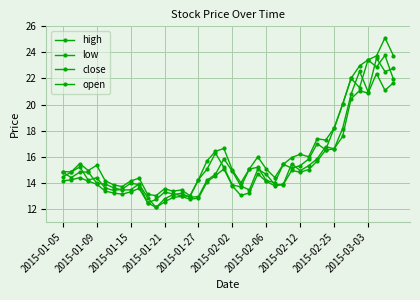

How many times do open and close cross each other?

22